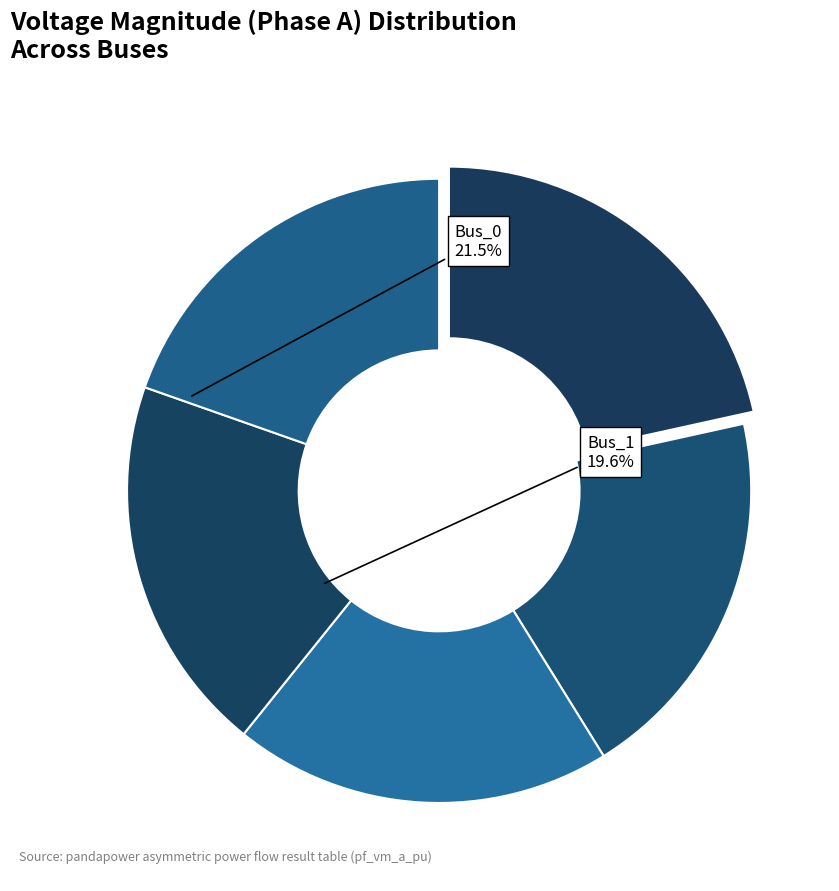

Count the number of slices in the pie.

5